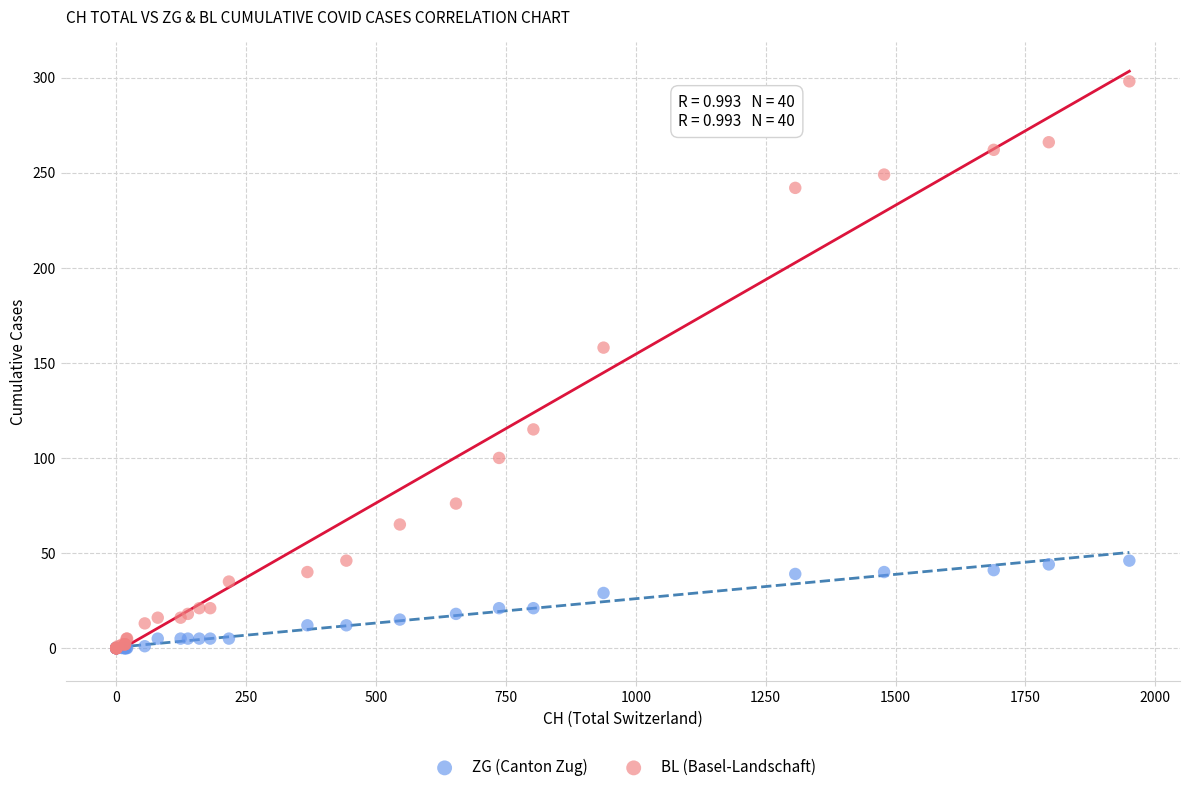

In the BL (Basel-Landschaft) series, what Y value is closest to 149?

158